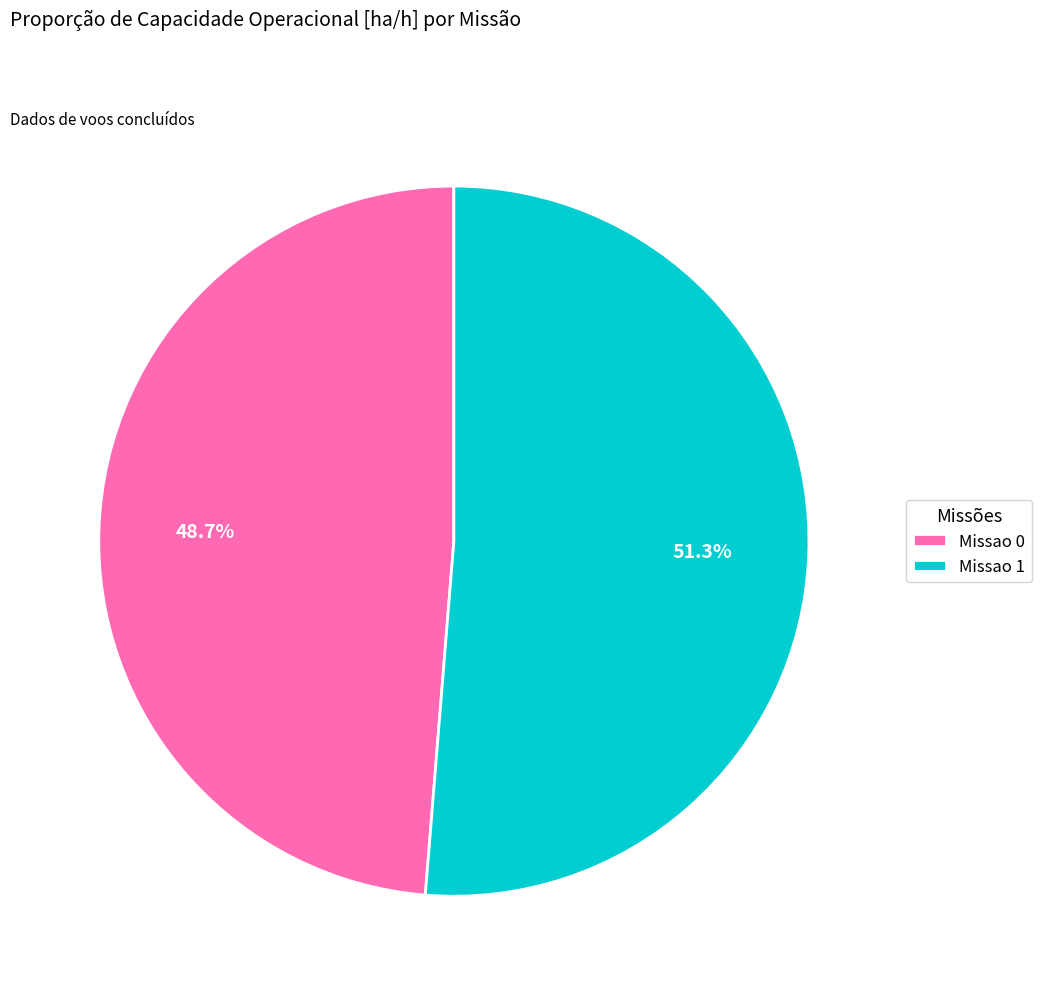

To the nearest percent, what portion does Missao 1 represent?

51%